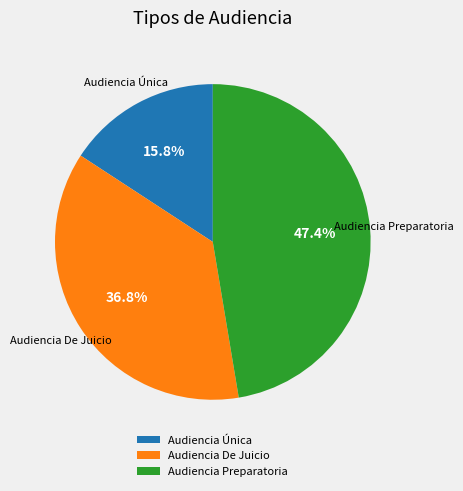

Which slice is the largest?

Audiencia Preparatoria